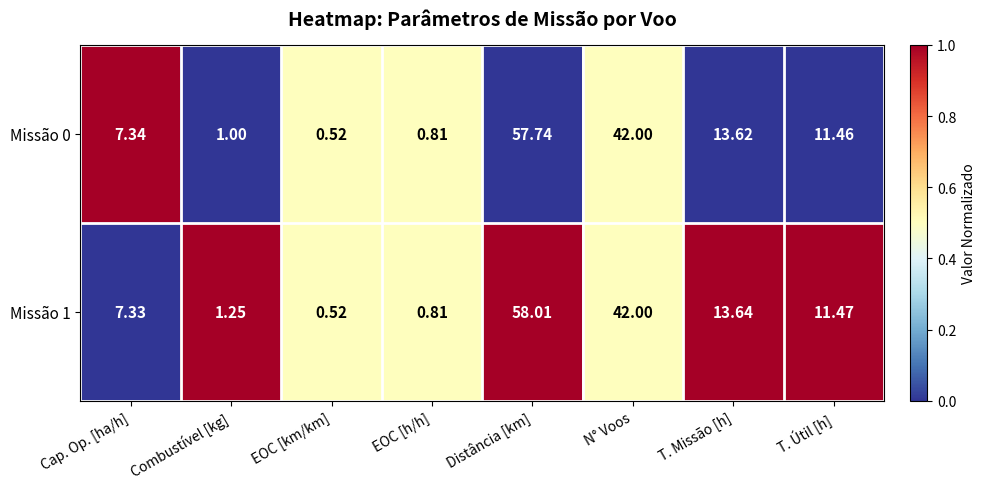

Where does the Missão 1 series first go above 11?

Distância [km]